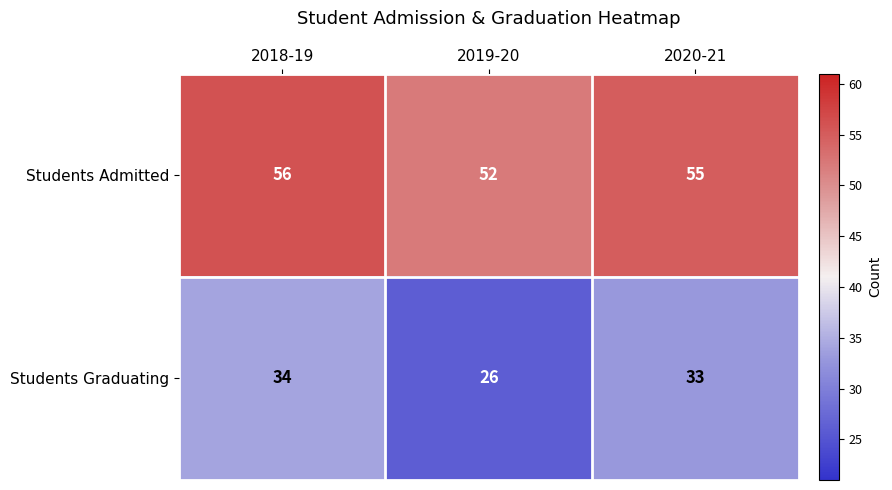

What is the difference between the highest and lowest values at 2020-21?

22